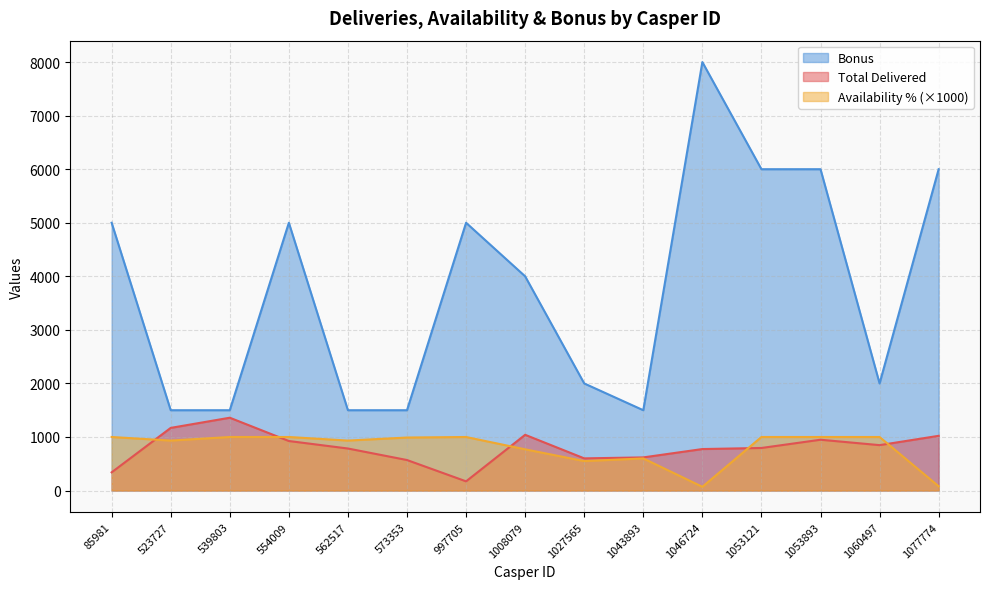

What is the difference between the second highest and second lowest values in the Total Delivered series?

830.0